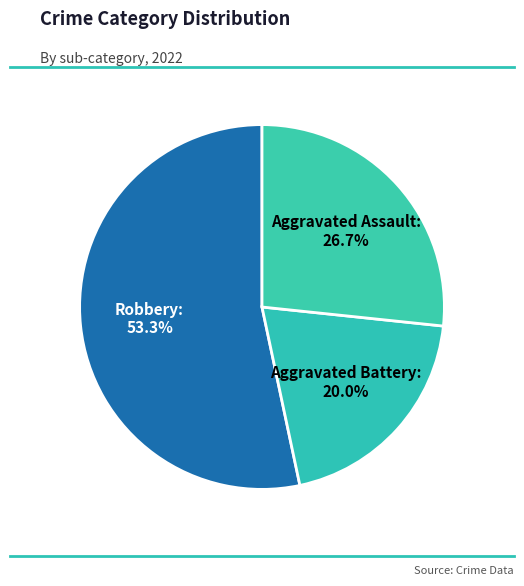

How many slices are in this pie chart?

3